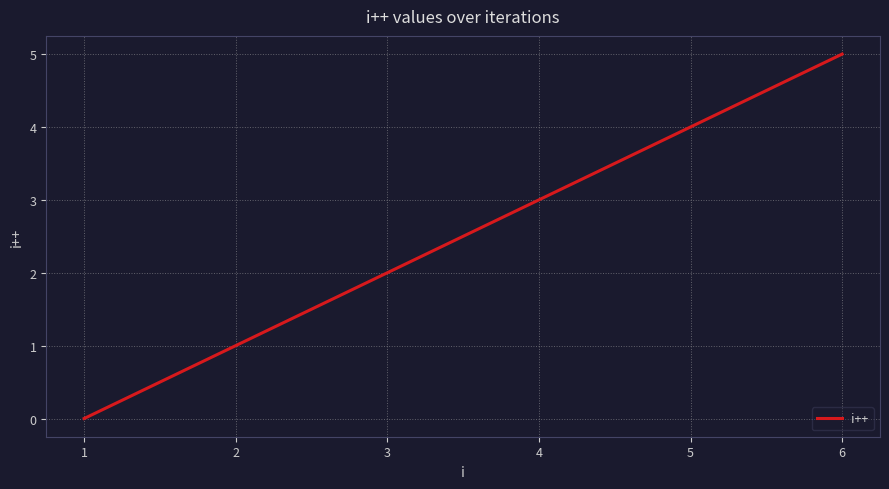

What value does the data have at 6?

5